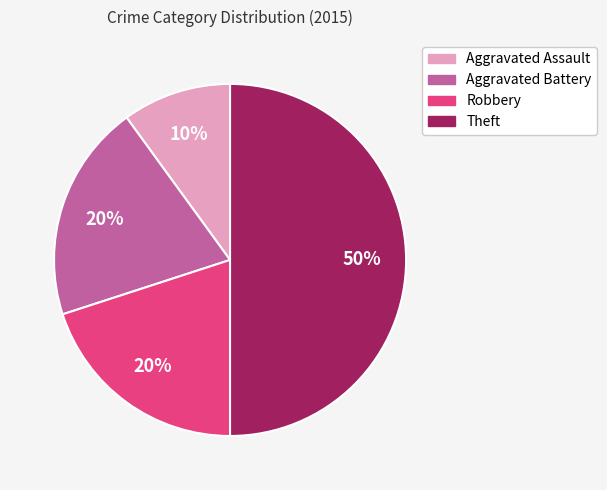

To the nearest percent, what portion does Aggravated Battery represent?

20%